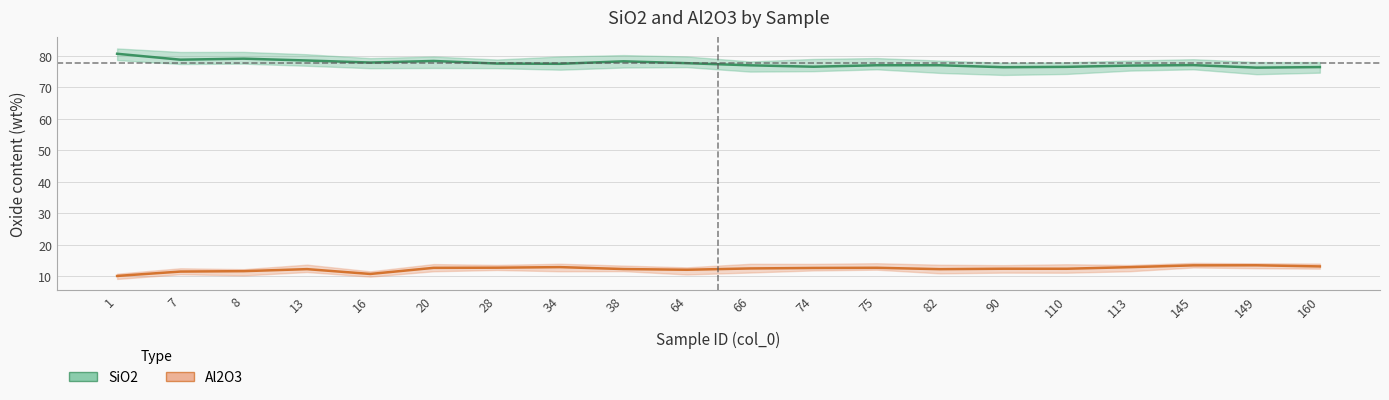

How many data points in SiO2 are less than 77?

9